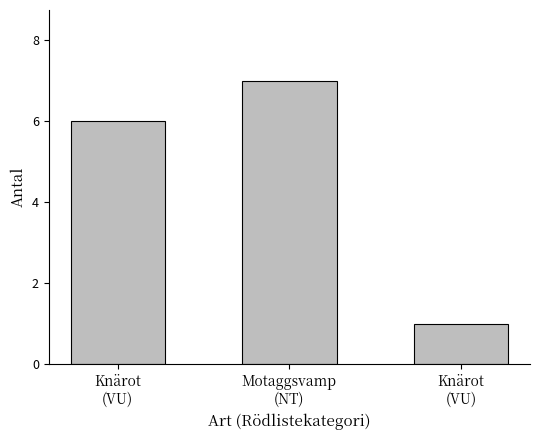

Count the number of categories in the chart.

3